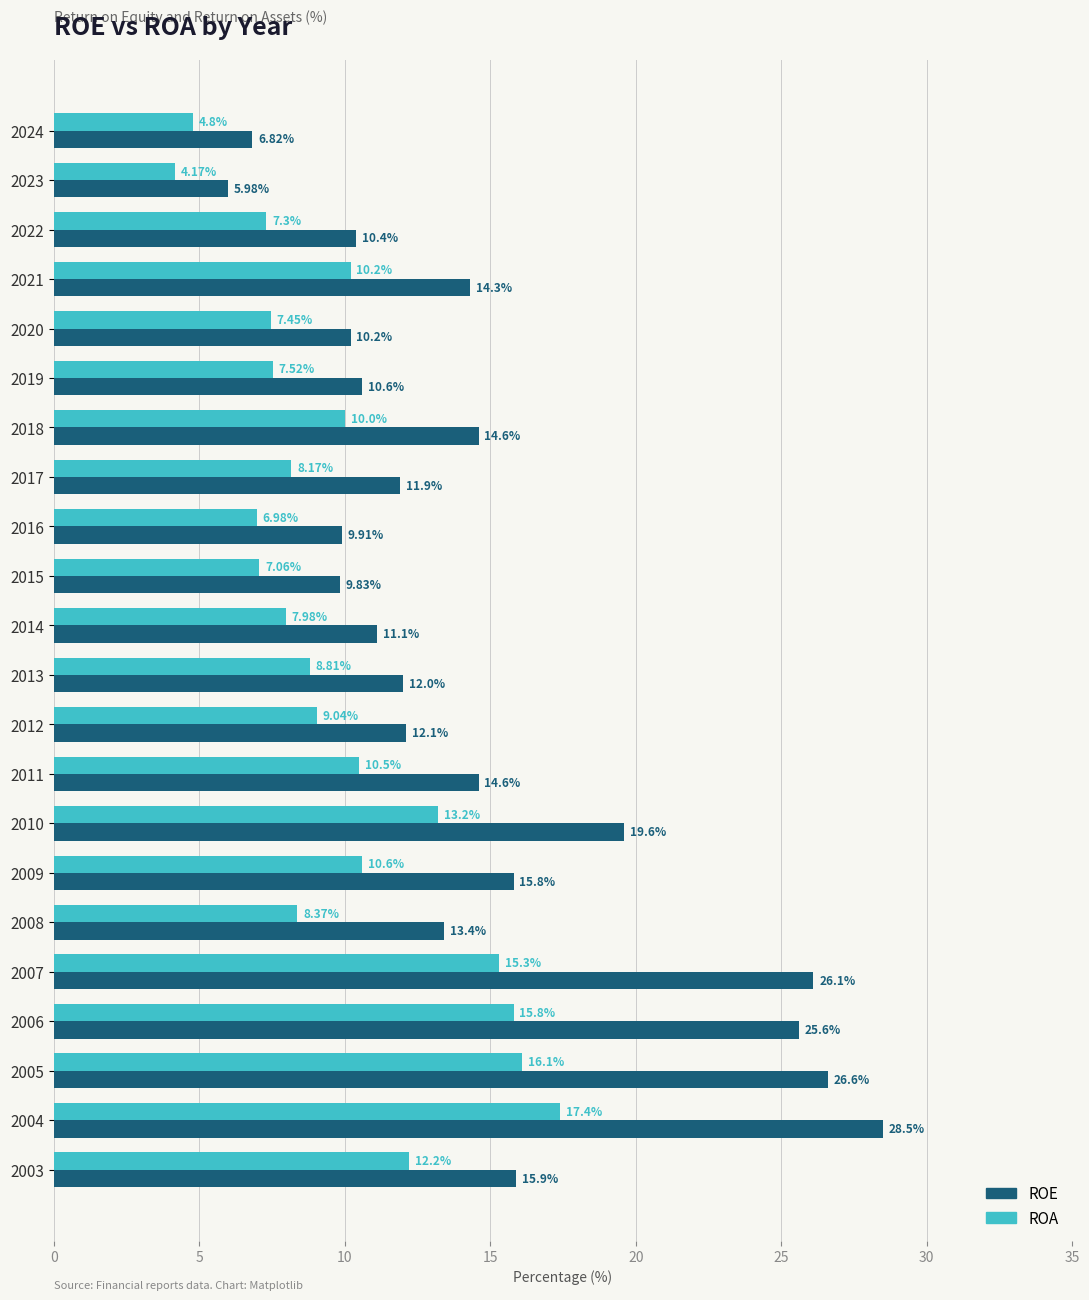

Which series has the largest total across all categories?

ROE